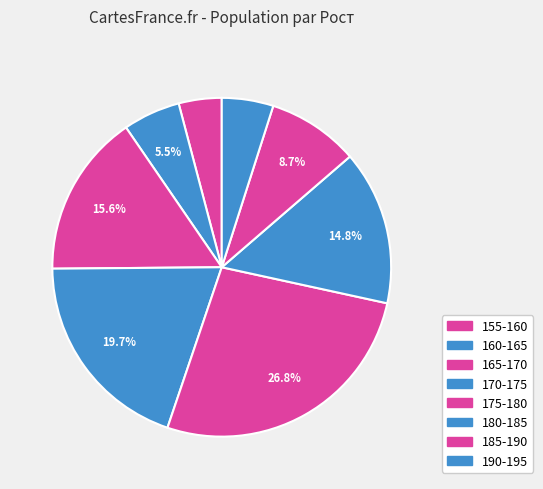

Between 180-185 and 170-175, which is larger?

170-175